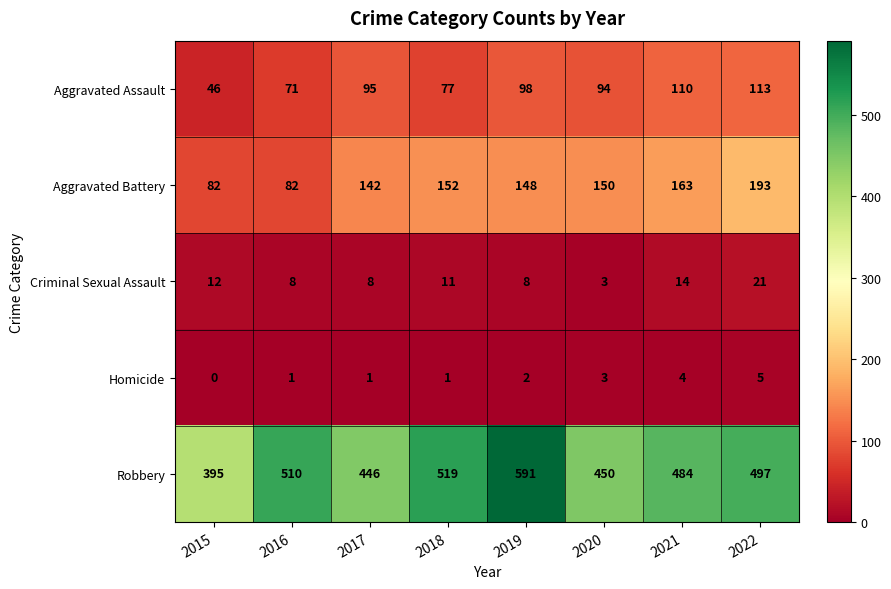

Where is Aggravated Battery nearest to the value 137?

2017